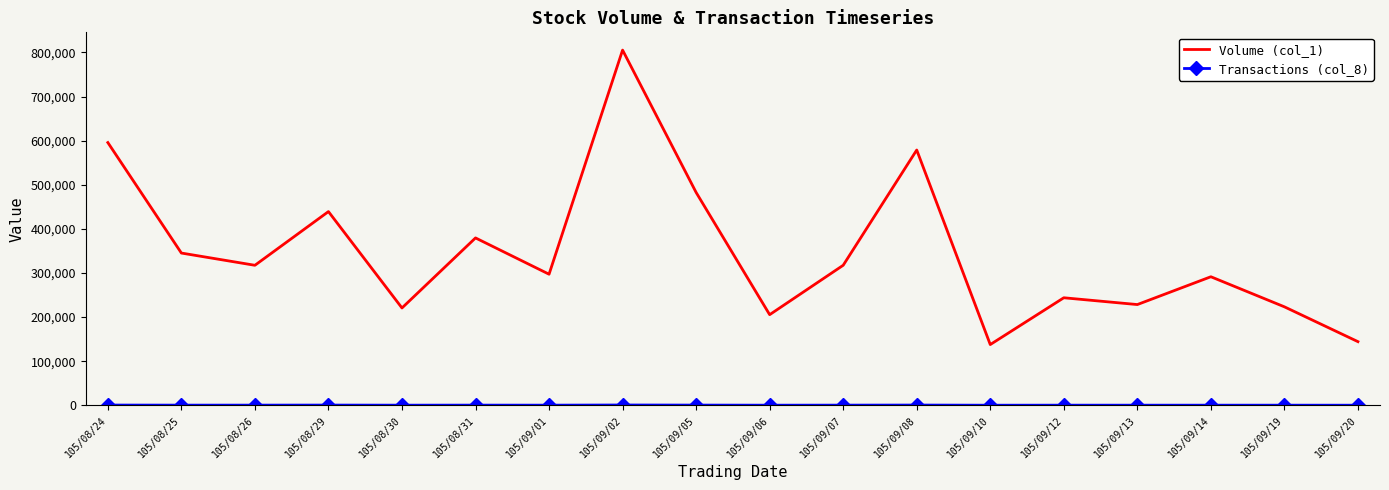

What is the greatest value displayed?

805248